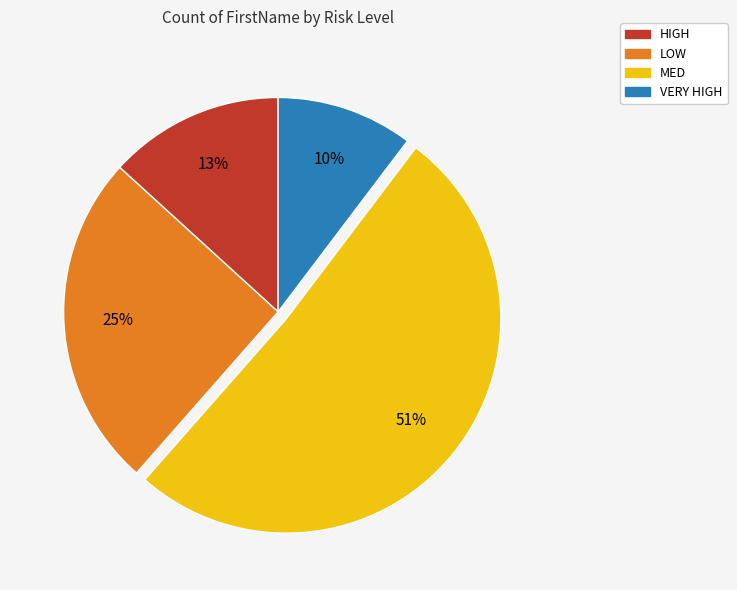

What percentage is the LOW slice, to the nearest percent?

25%